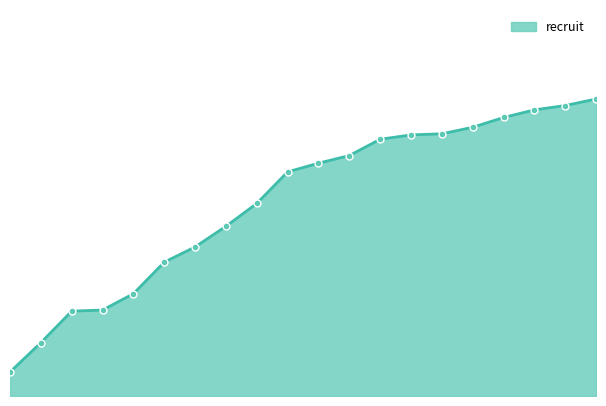

Is this an area chart (filled region under the line)?

Yes